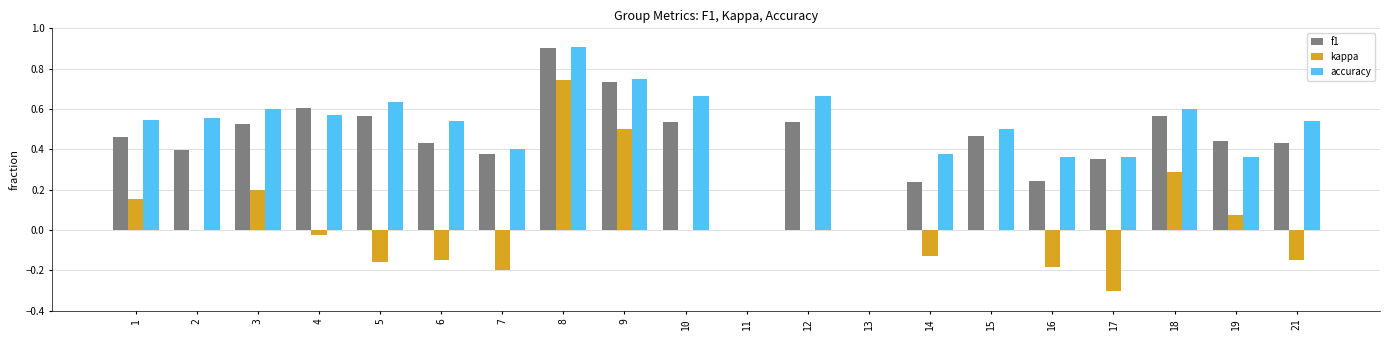

True or false: f1 has a value of 0.5 at 15.

True